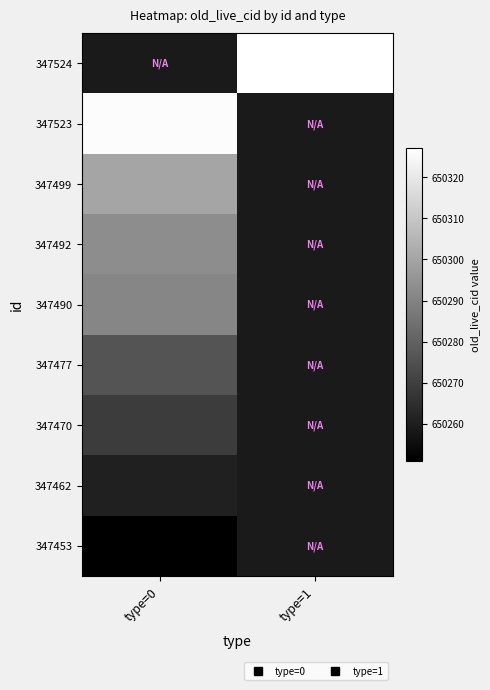

Rank the series by their maximum value, from highest to lowest.

347524, 347523, 347499, 347492, 347490, 347477, 347470, 347462, 347453